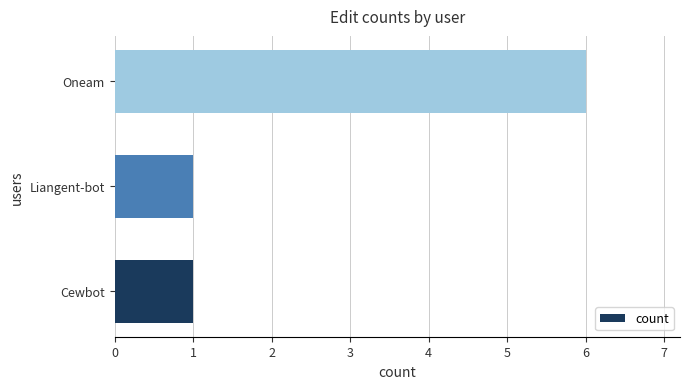

Reading bottom to top, what are all the values shown in this chart?

Cewbot=1	Liangent-bot=1	Oneam=6